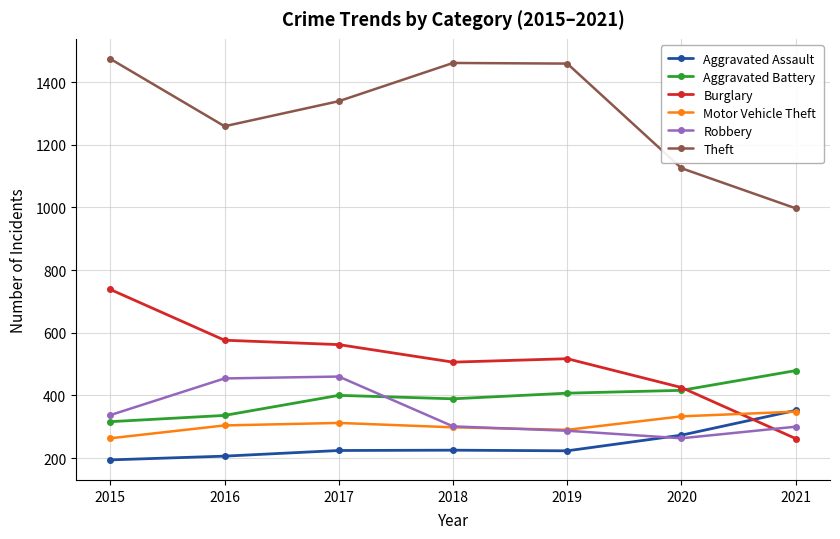

Is the value of Motor Vehicle Theft at 2015 greater than the value of Robbery at 2016?

No